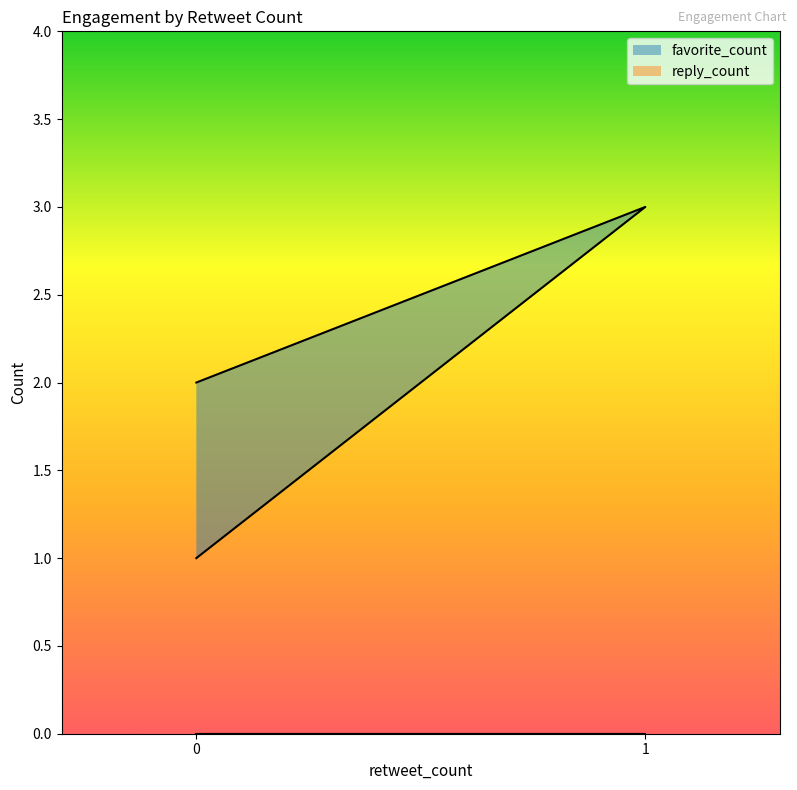

What is the average value?

2